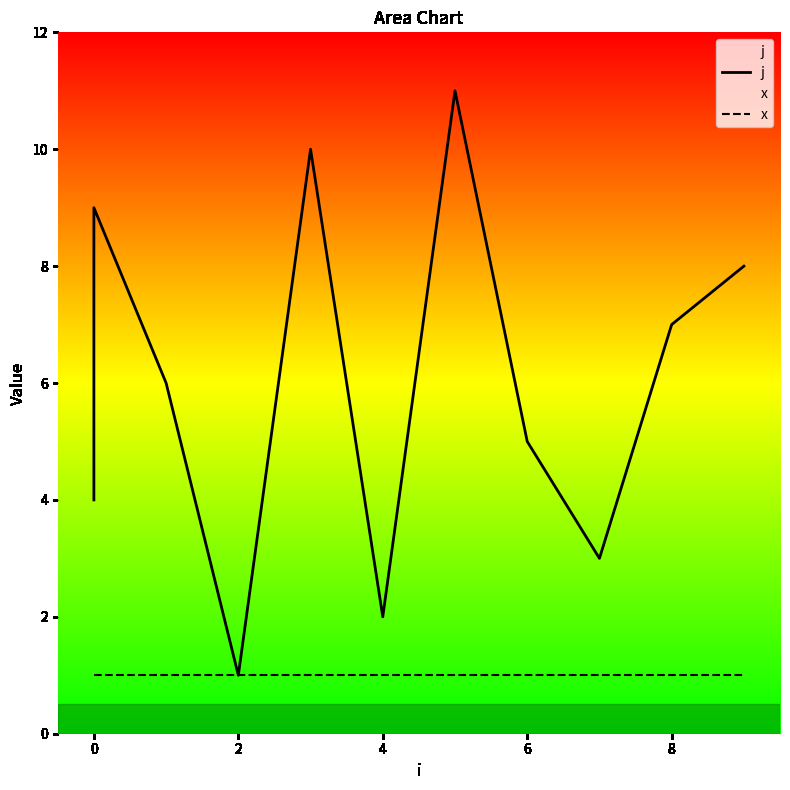

Which series has the largest total across all categories?

j